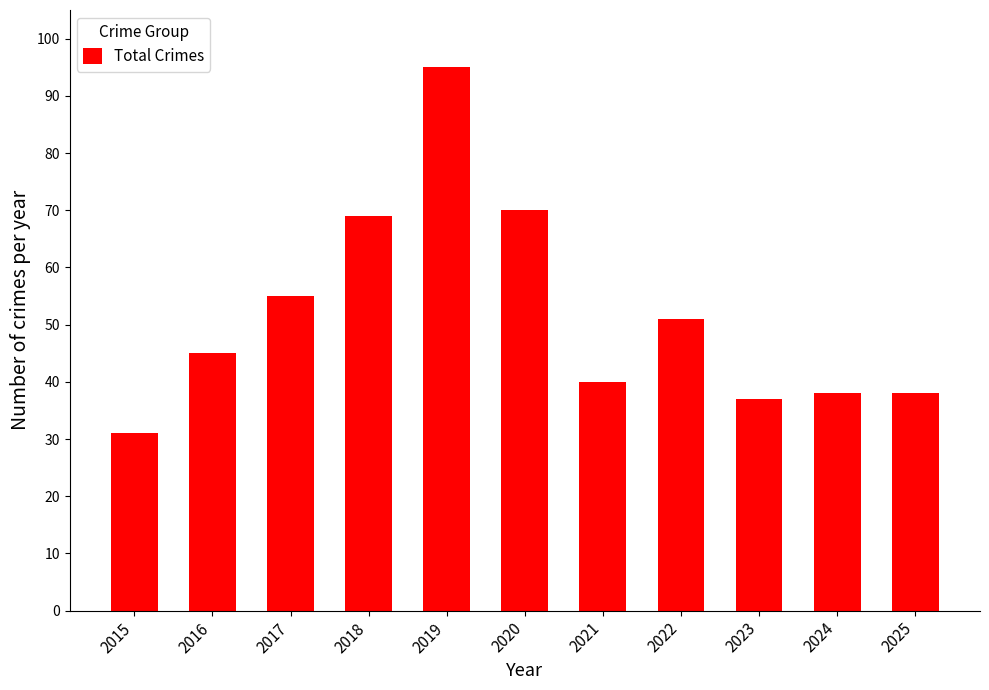

What is the change in value from 2017 to 2021?

-15